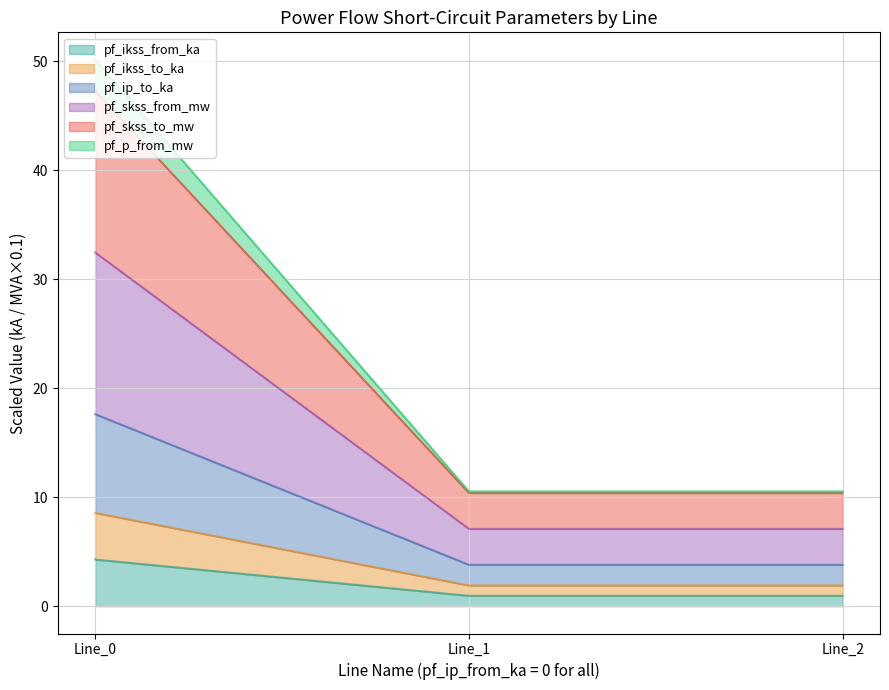

Does the chart display data point markers on the line(s)?

No